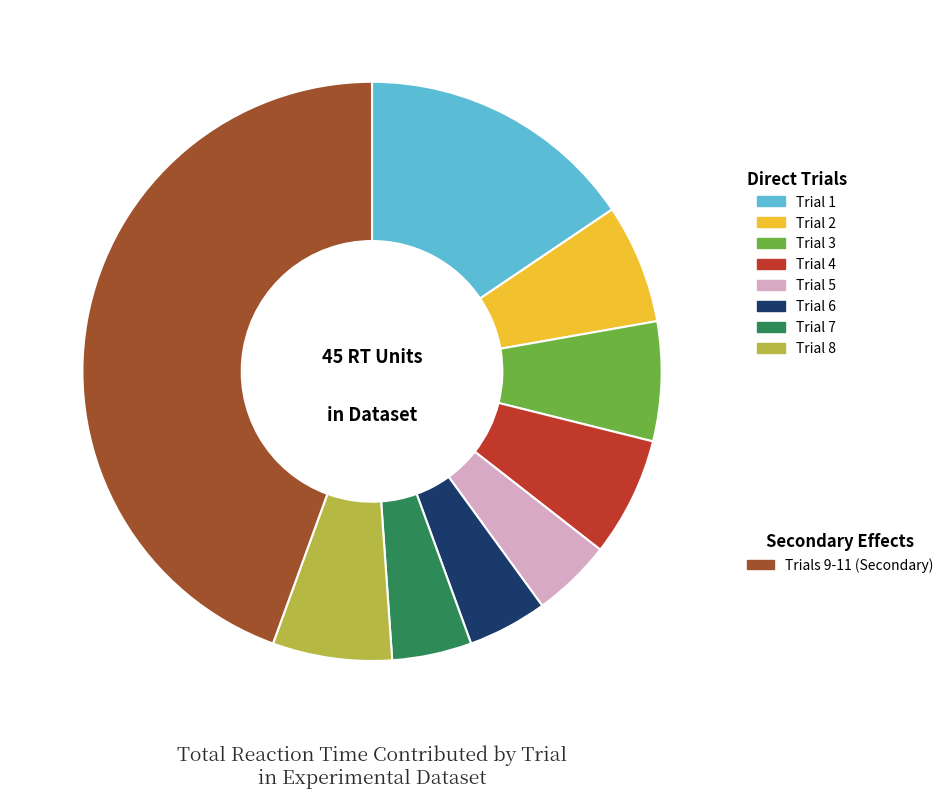

Is there a majority slice in this chart?

No